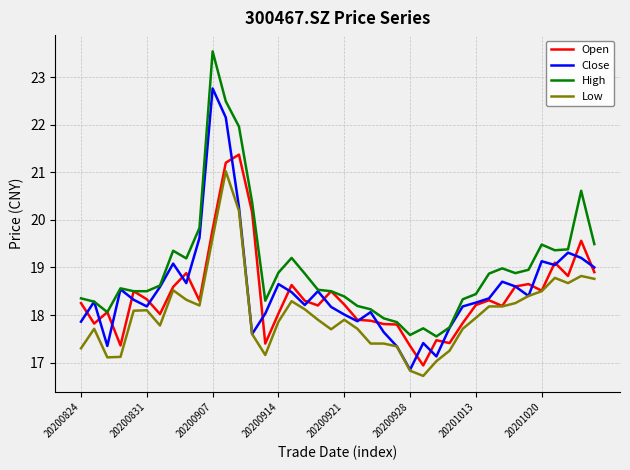

How many series are shown in this chart?

4